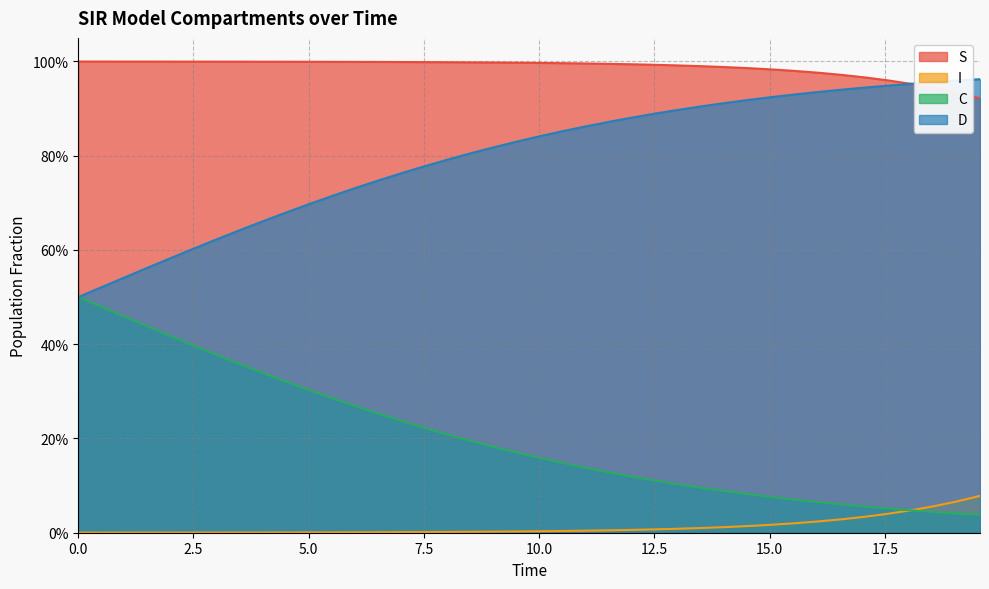

True or false: C and I cross at least once.

True